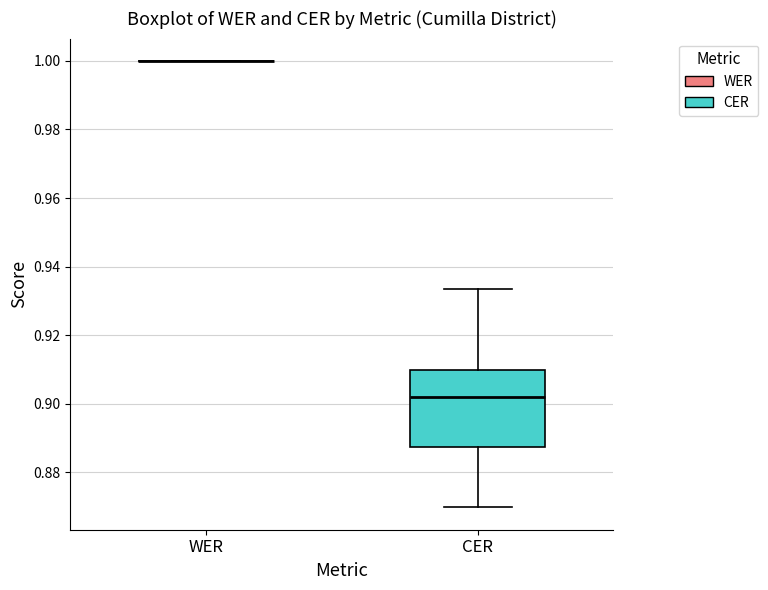

Reading left to right, transcribe this box plot: for each box, give where its median line is, the range the box spans, and where its two whiskers end, as read against the y-axis. The values are not printed on the chart, so give them approximately, as read against the axis.

WER: box collapsed to a line at 1.000, whiskers 1.000 to 1.000
CER: median 0.902, box 0.888 to 0.910, whiskers 0.870 to 0.934